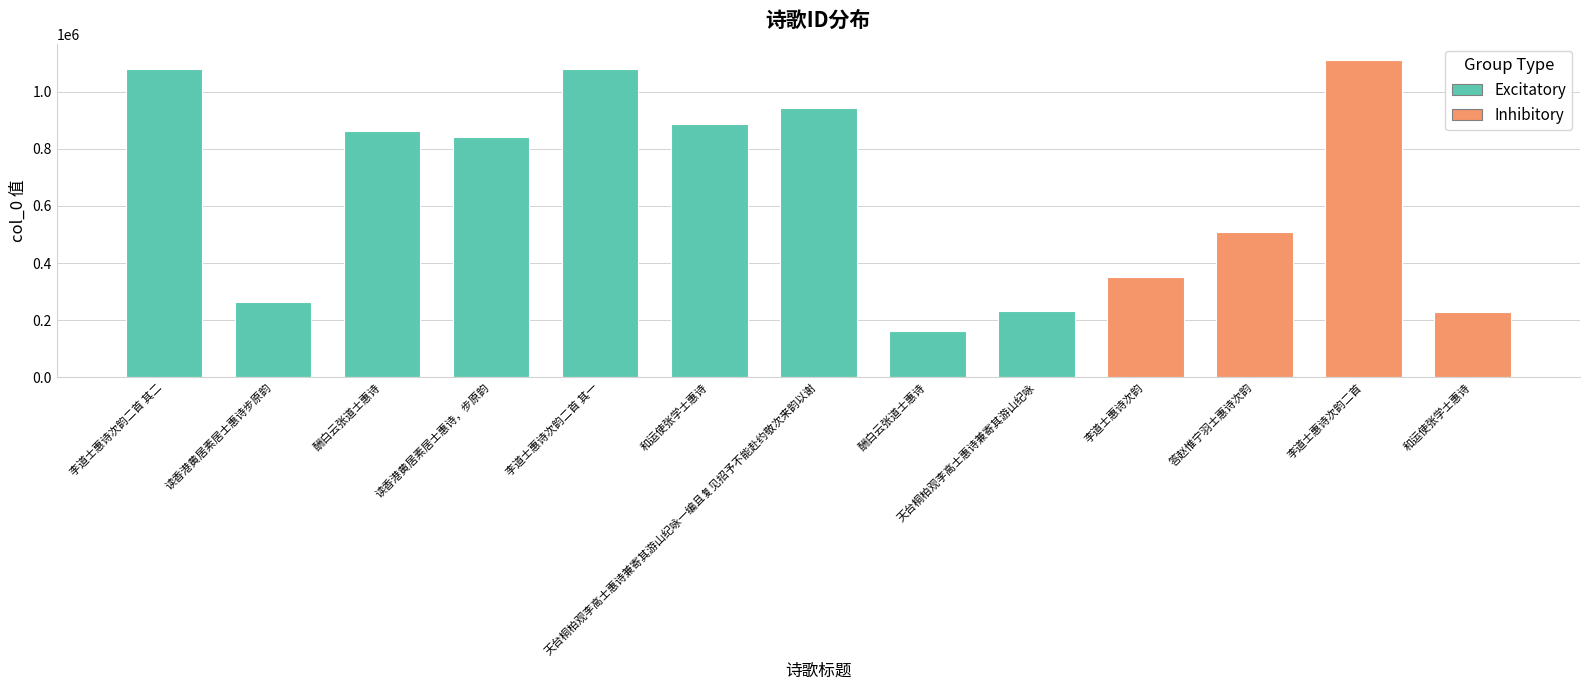

Are the bars horizontal?

No